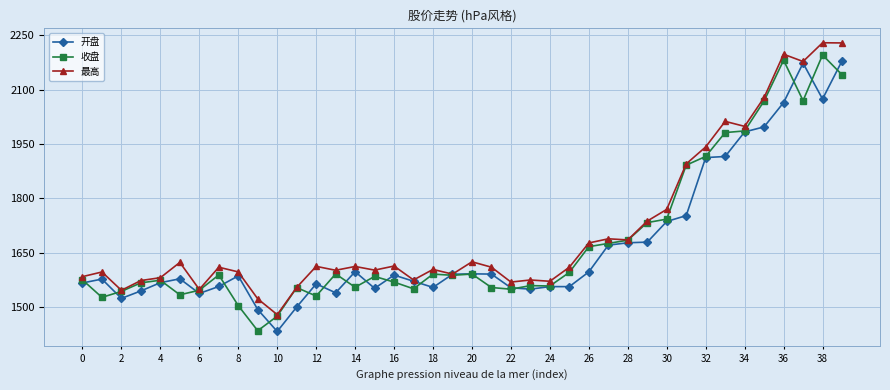

What is the minimum value shown in the chart?

1433.6